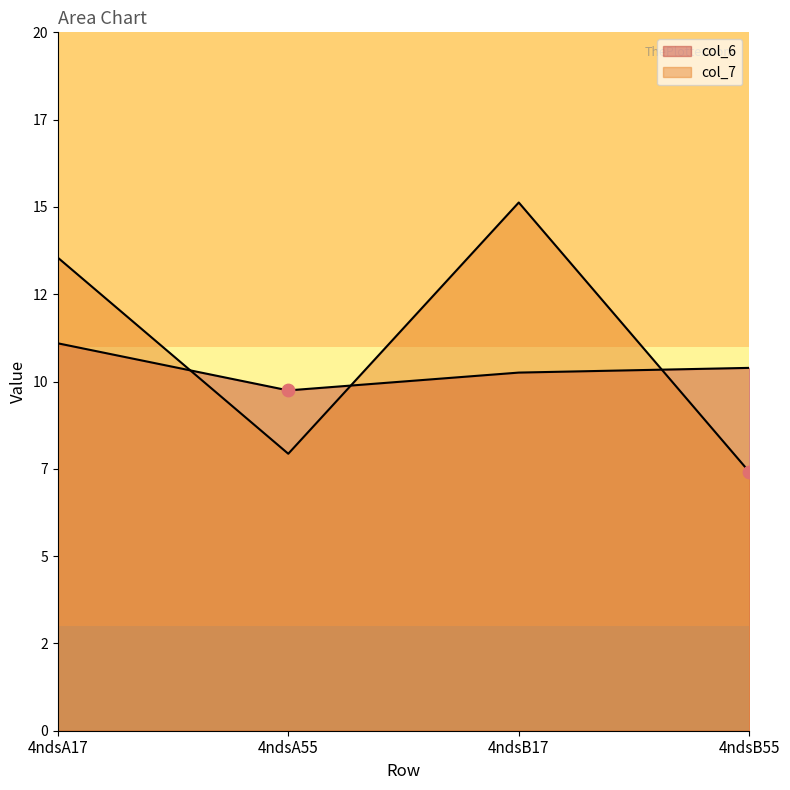

Which series contains the highest Y value?

col_7